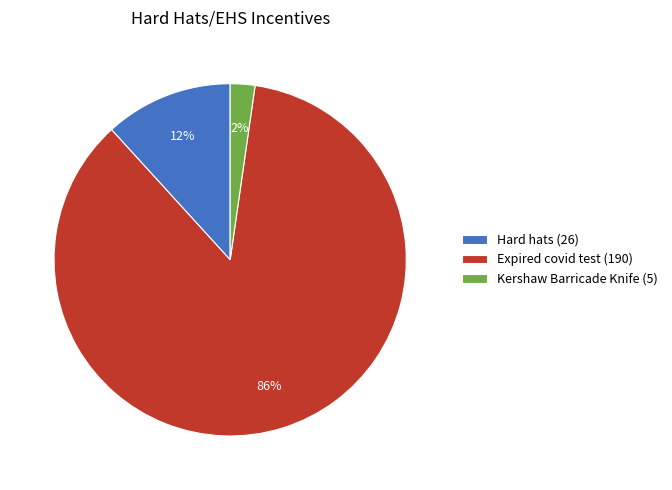

To the nearest percent, what is the difference between the largest and smallest slice percentages?

84%